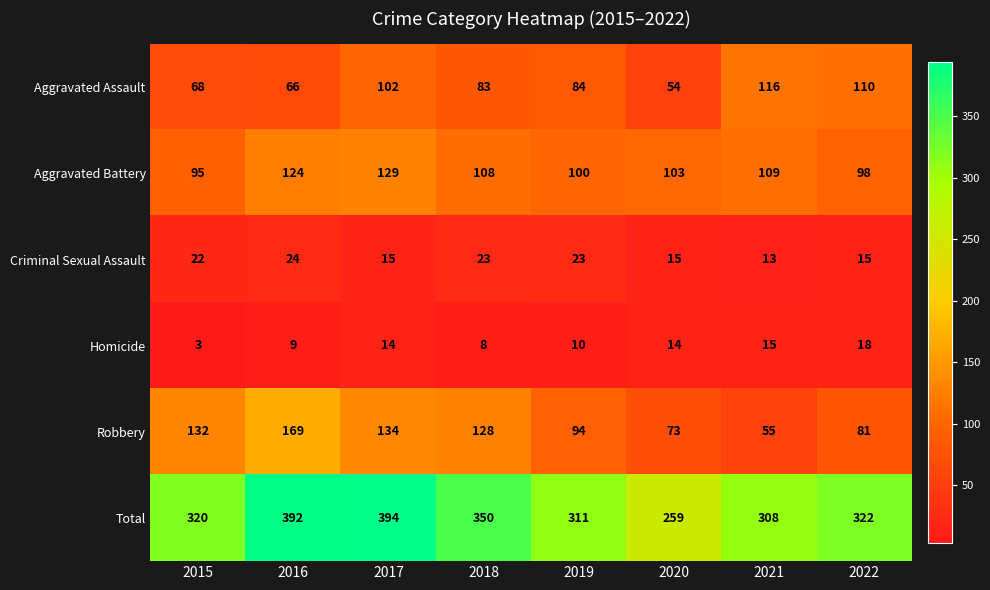

How many data points in Aggravated Battery are less than 108?

4